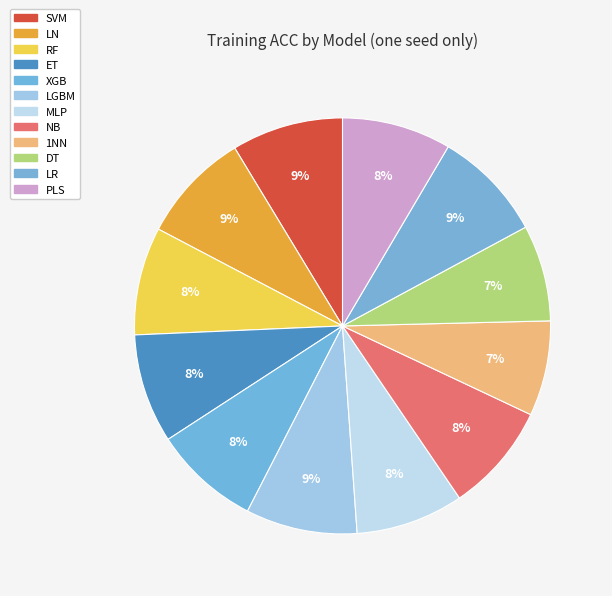

Is it true that RF is 8% of the pie?

True